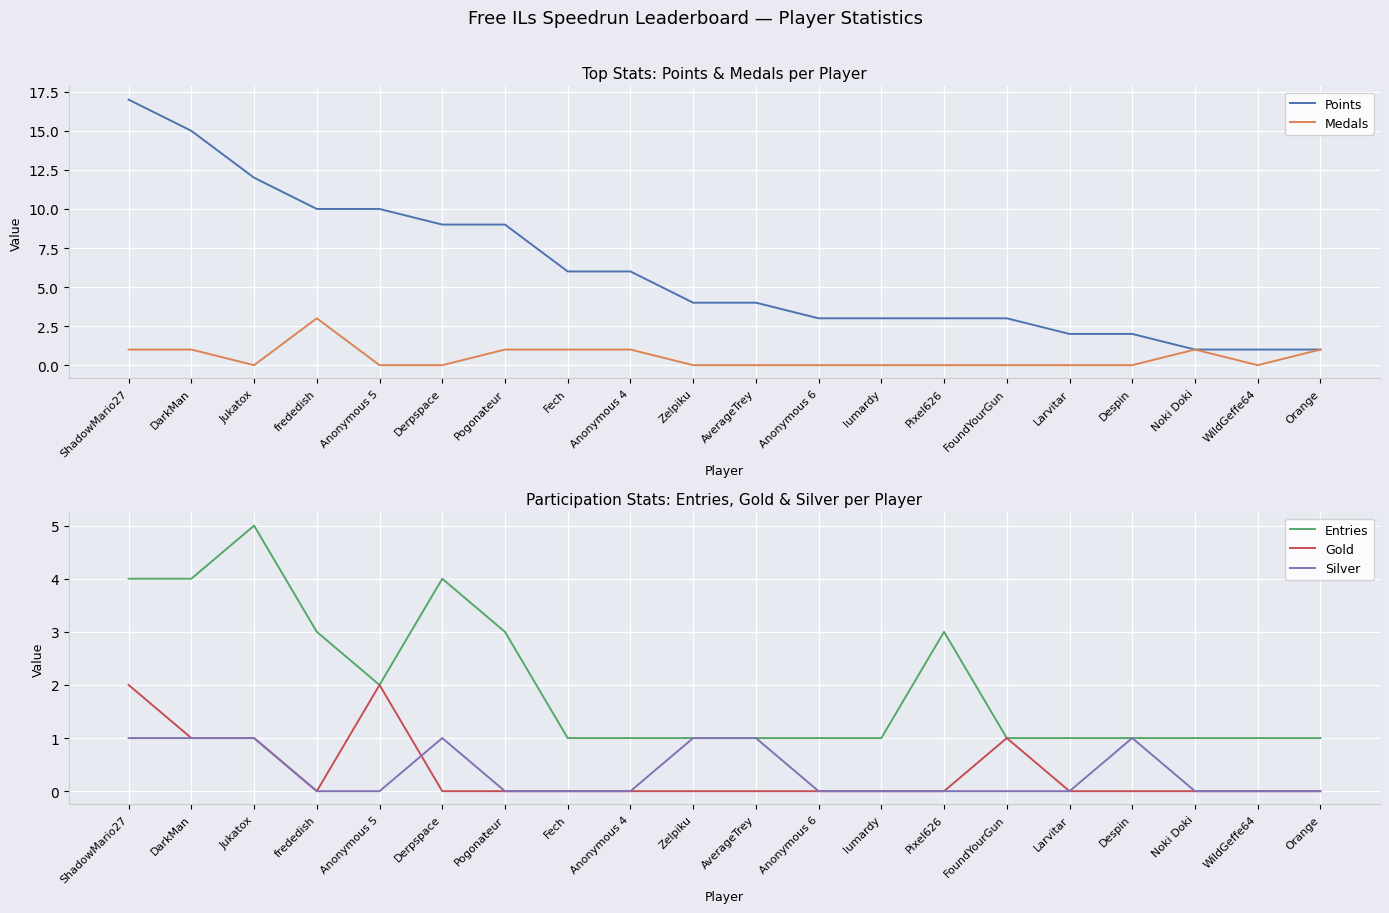

What position from the left is Pogonateur?

7